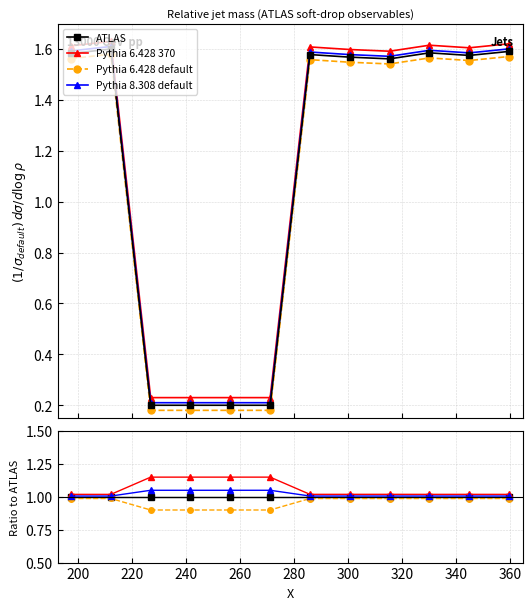

What is the value of the Pythia 6.428 default point at the 6th from the left?

0.9